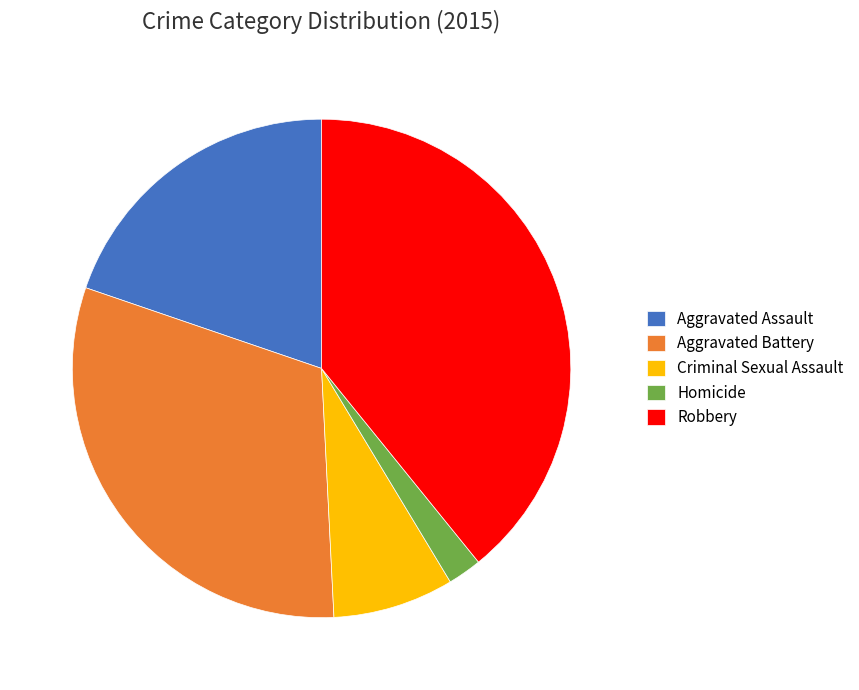

Between Criminal Sexual Assault and Homicide, which is larger?

Criminal Sexual Assault